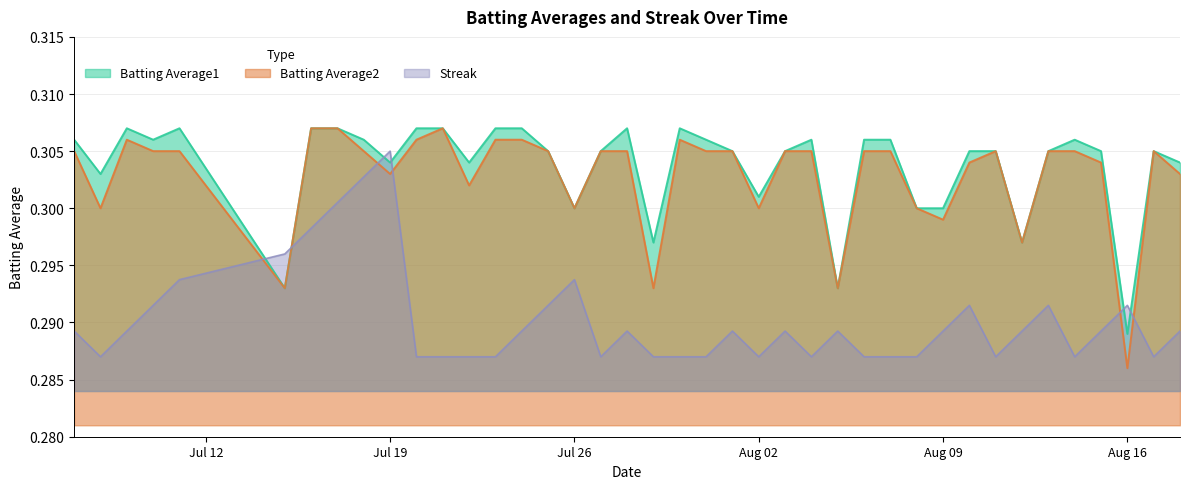

Where is the first local maximum for Batting Average1?

2010-07-09